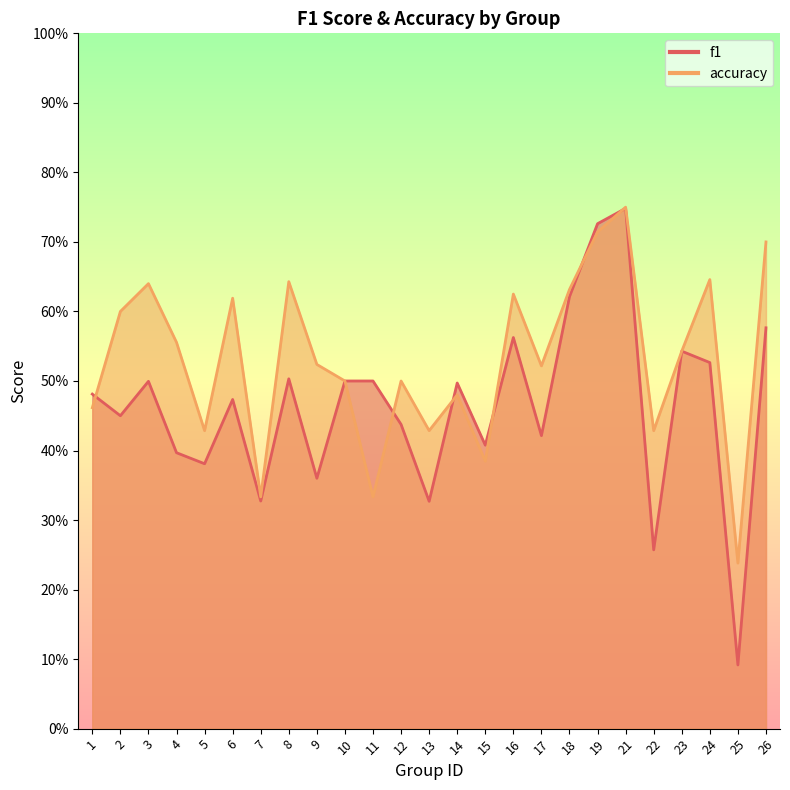

Between 6 and 21, which series saw the biggest shift?

f1